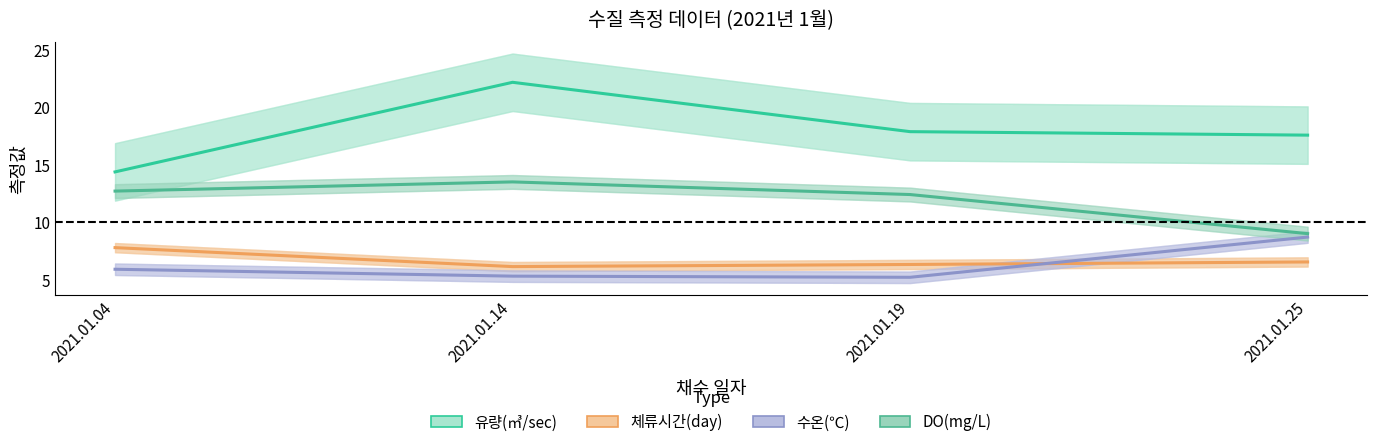

Rank the categories by 수온(℃) value from highest to lowest.

2021.01.25, 2021.01.04, 2021.01.14, 2021.01.19